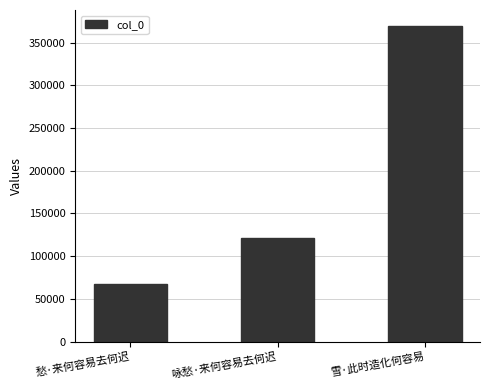

Reading right to left, extract all data points from this chart.

369735	121044	67805